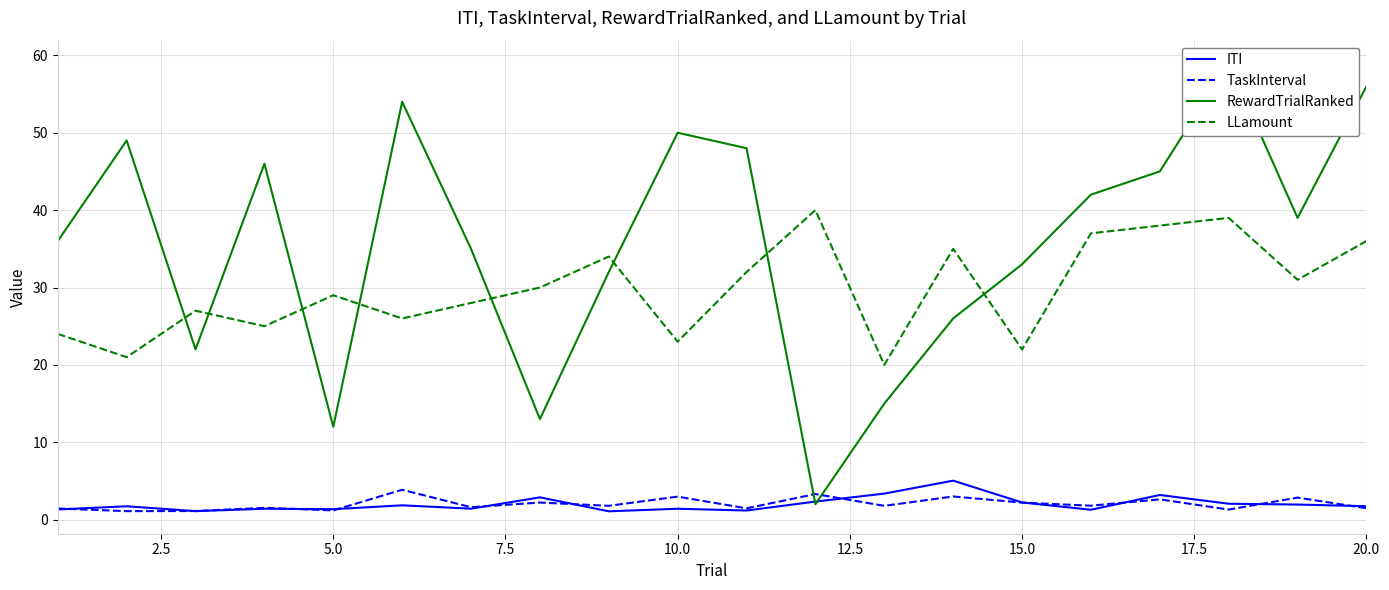

What are all the series names shown in the legend?

ITI, TaskInterval, RewardTrialRanked, LLamount